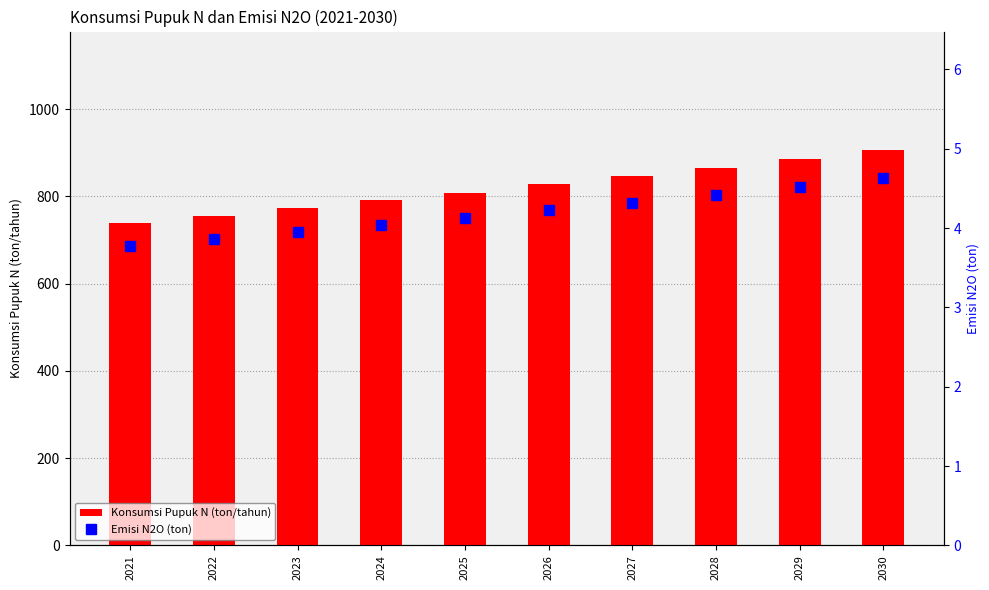

How many groups of bars are there?

10